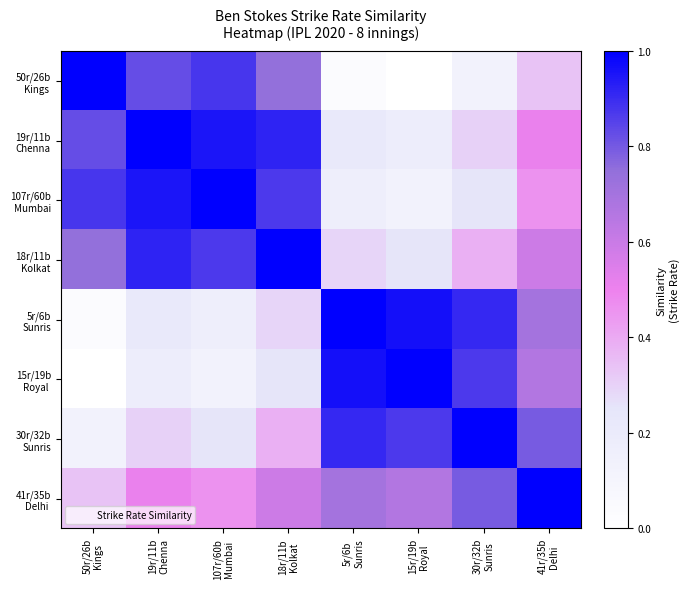

What is the spread (max minus min) of values at 107r/60b
Mumbai?

0.9